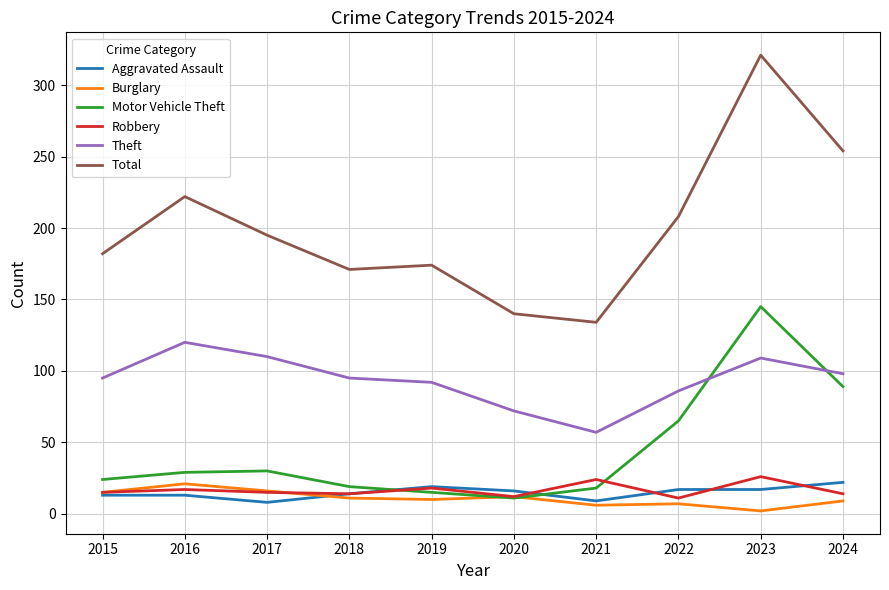

True or false: Theft has a value of 166 at 2015.

False